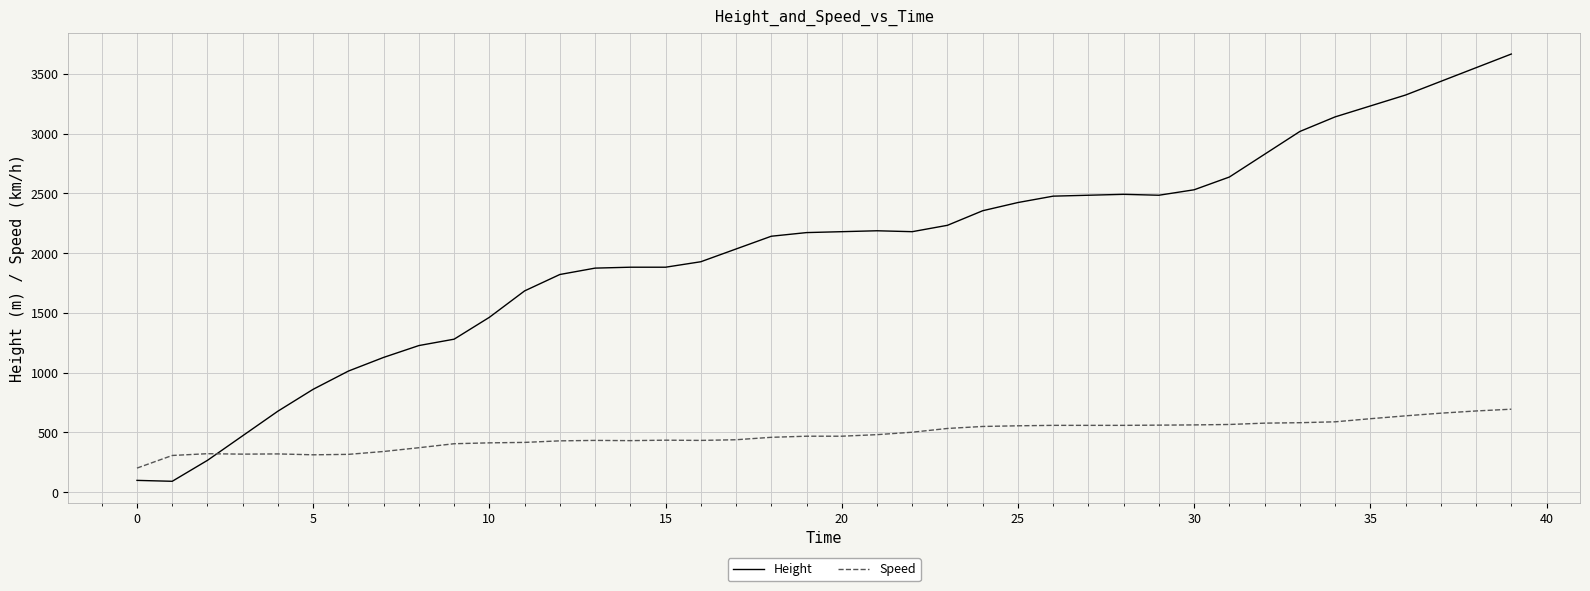

Which series has the largest total across all categories?

Height